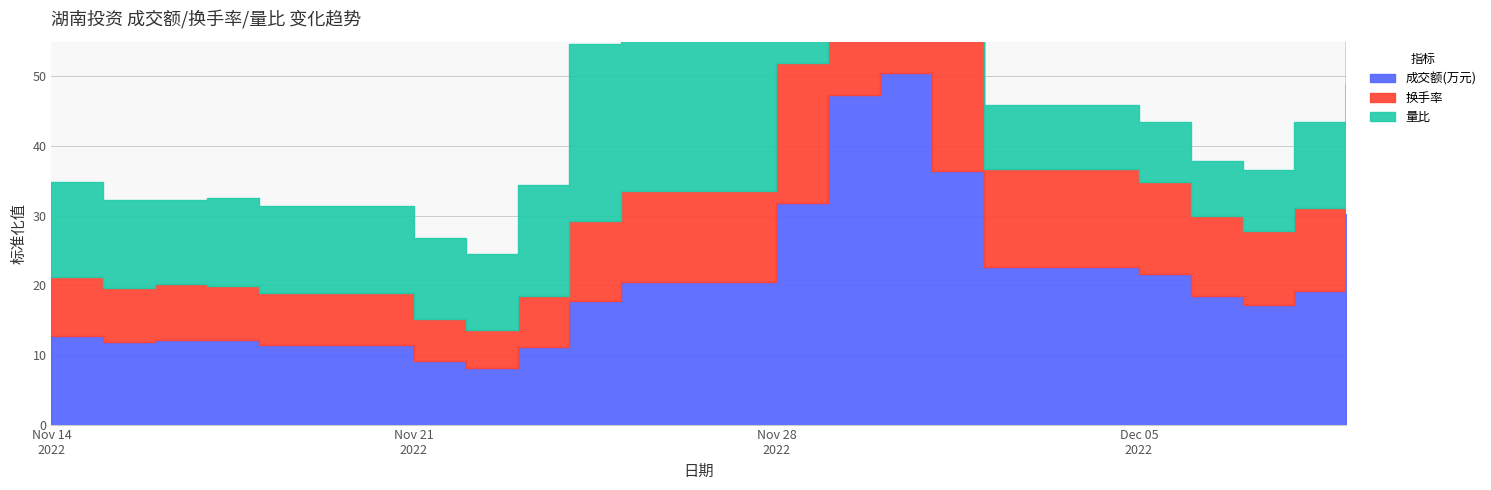

Between 2022-11-16 and 2022-11-29, which is larger?

2022-11-29